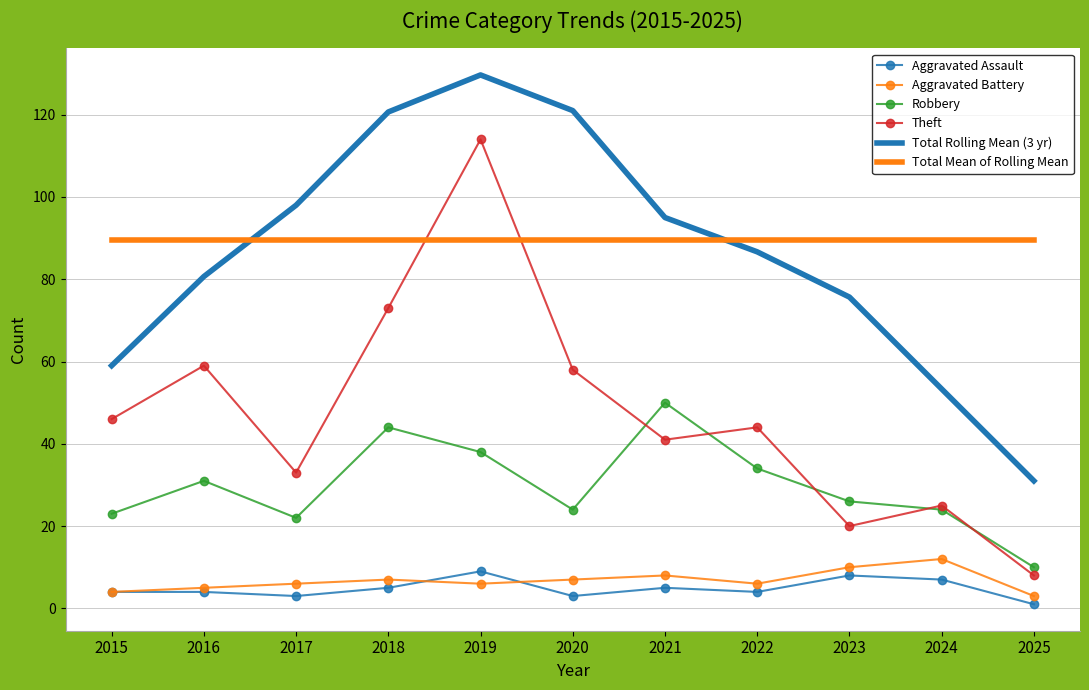

True or false: Robbery has more than 2 interior local peaks.

True